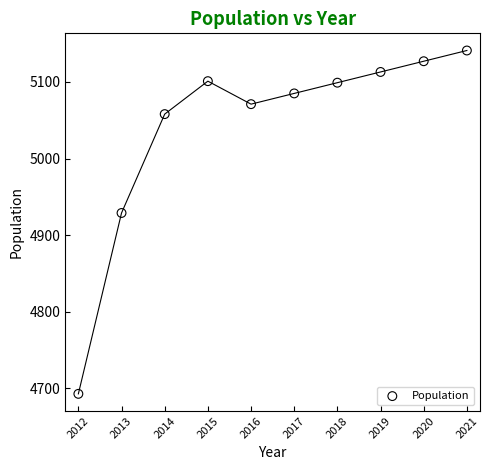

What is the average X value?

2016